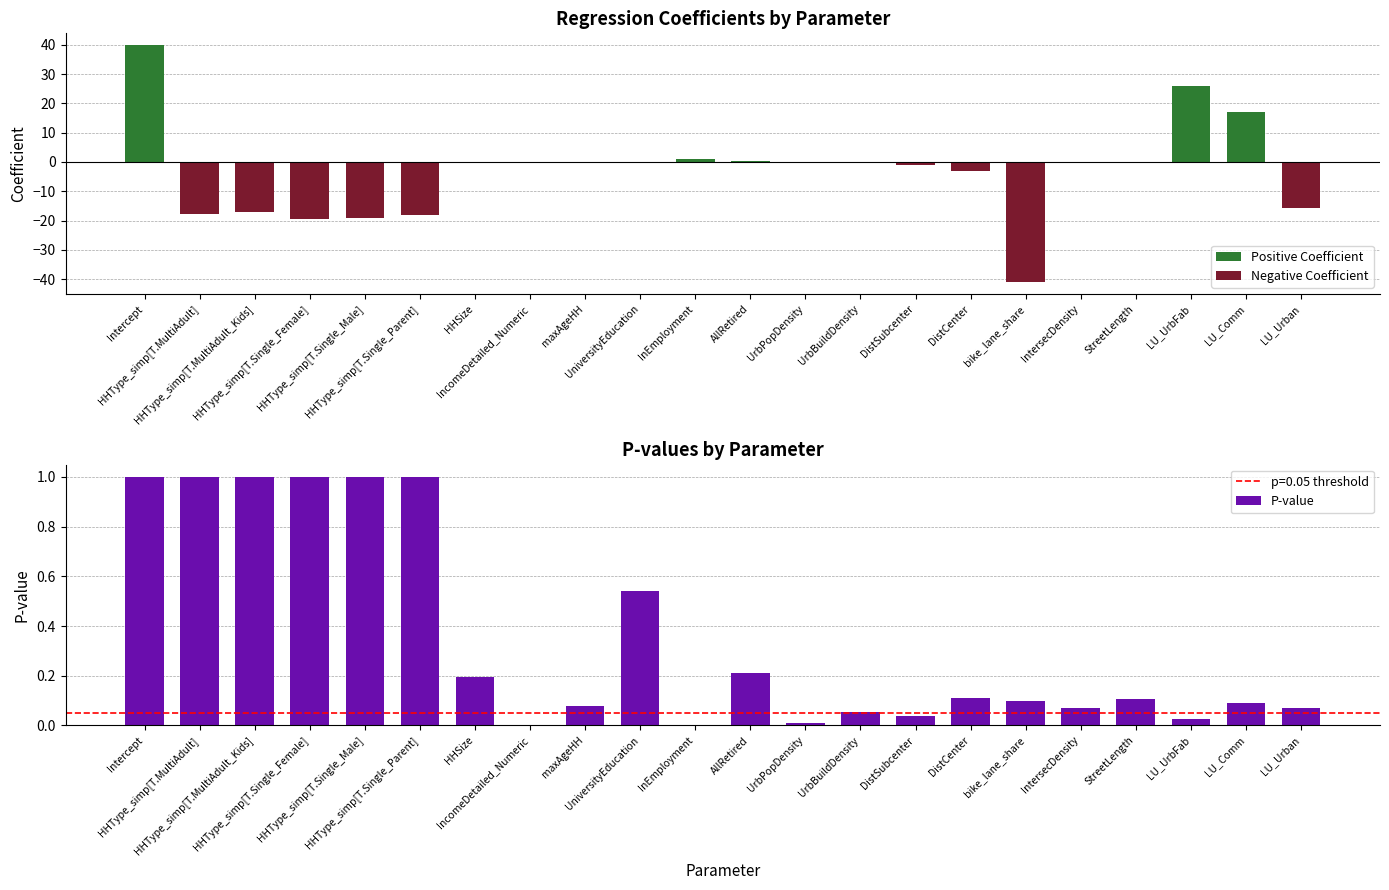

What are all the series names shown in the legend?

Positive Coefficient, Negative Coefficient, P-value